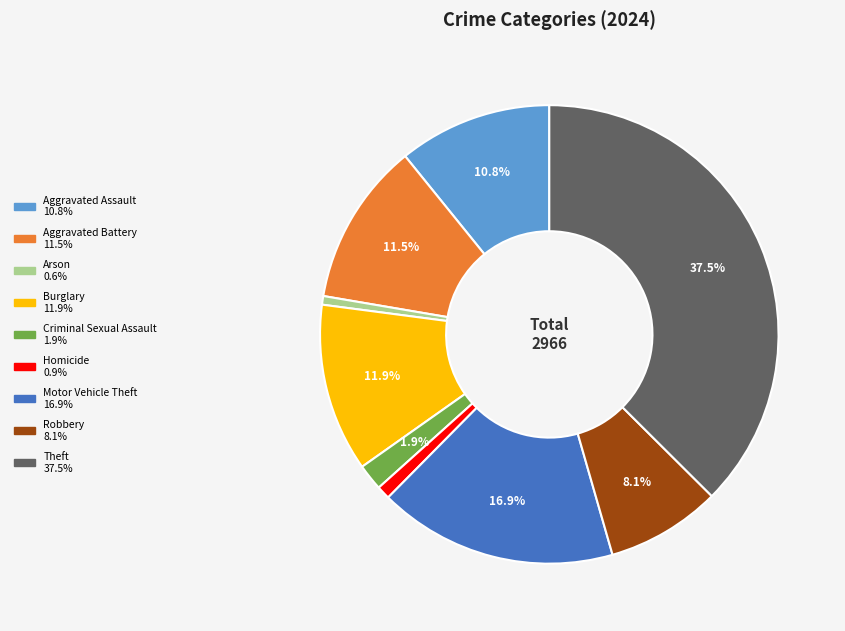

Which category has the biggest portion of the pie?

Theft